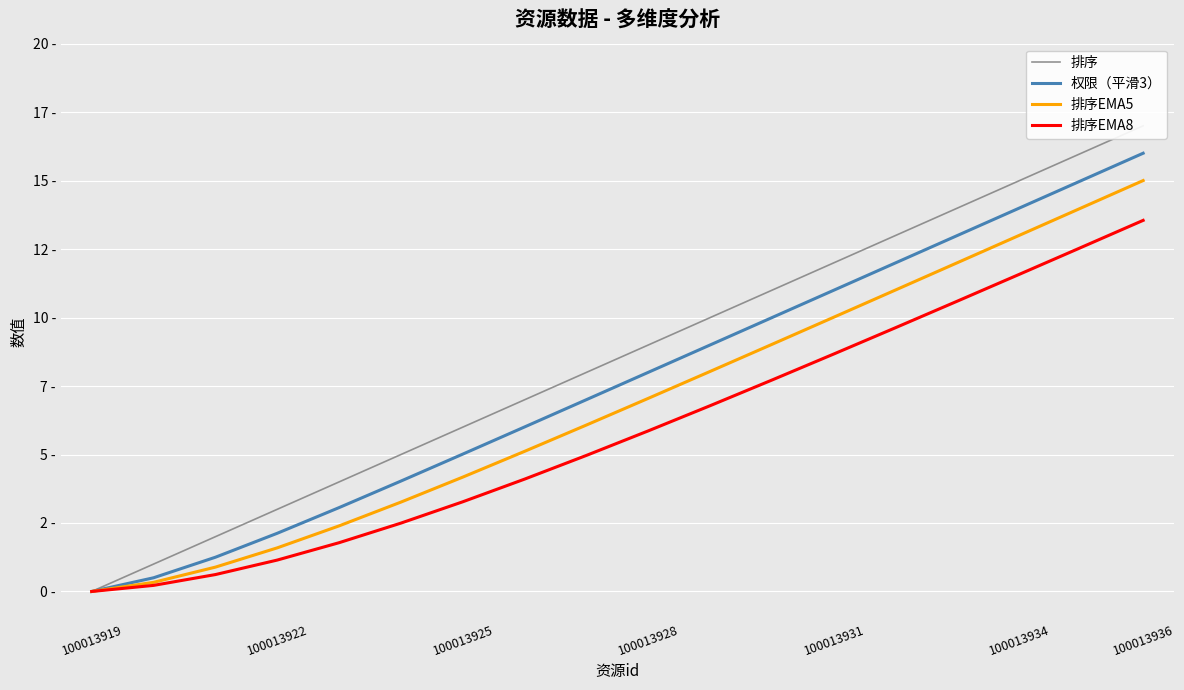

Is this an area chart (filled region under the line)?

No